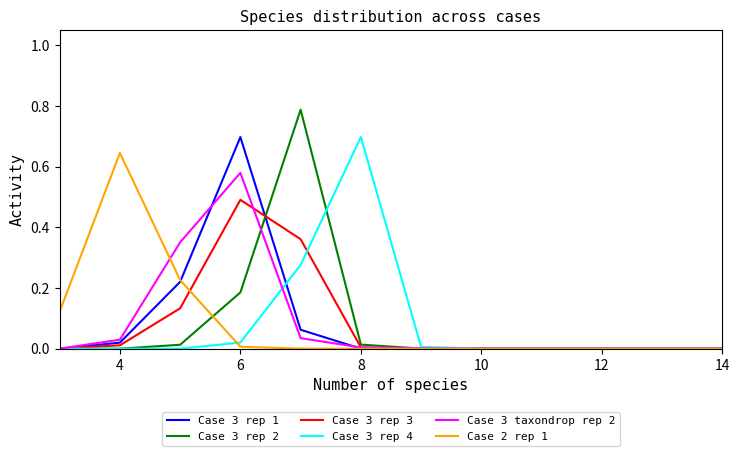

Which series has the largest range (max minus min)?

Case 3 rep 2